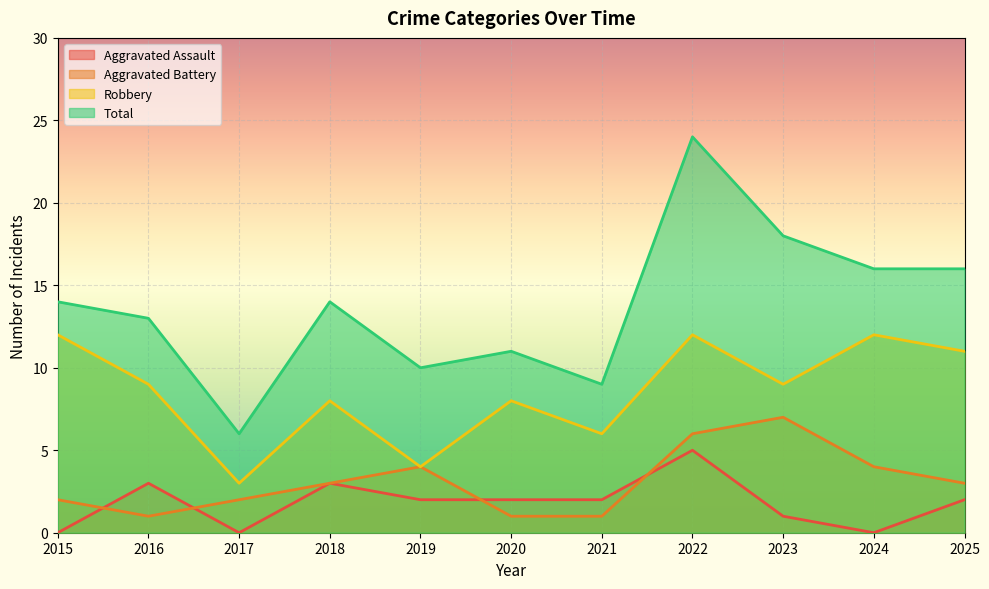

The value of Aggravated Assault at 2023 is 1. True or false?

True